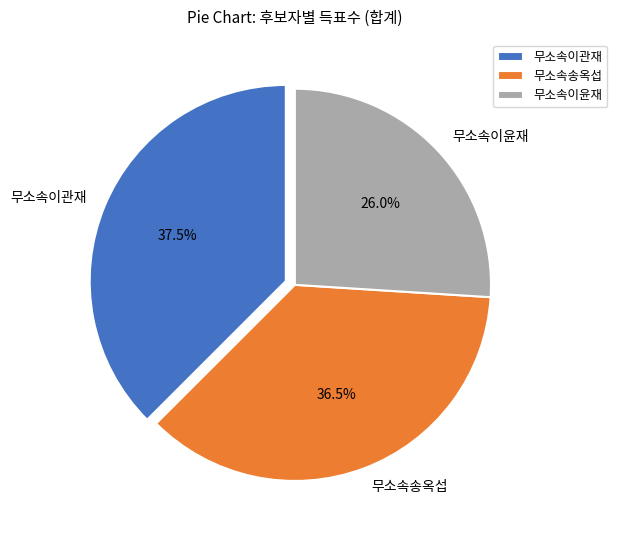

What is the smallest slice in the pie chart?

무소속이윤재